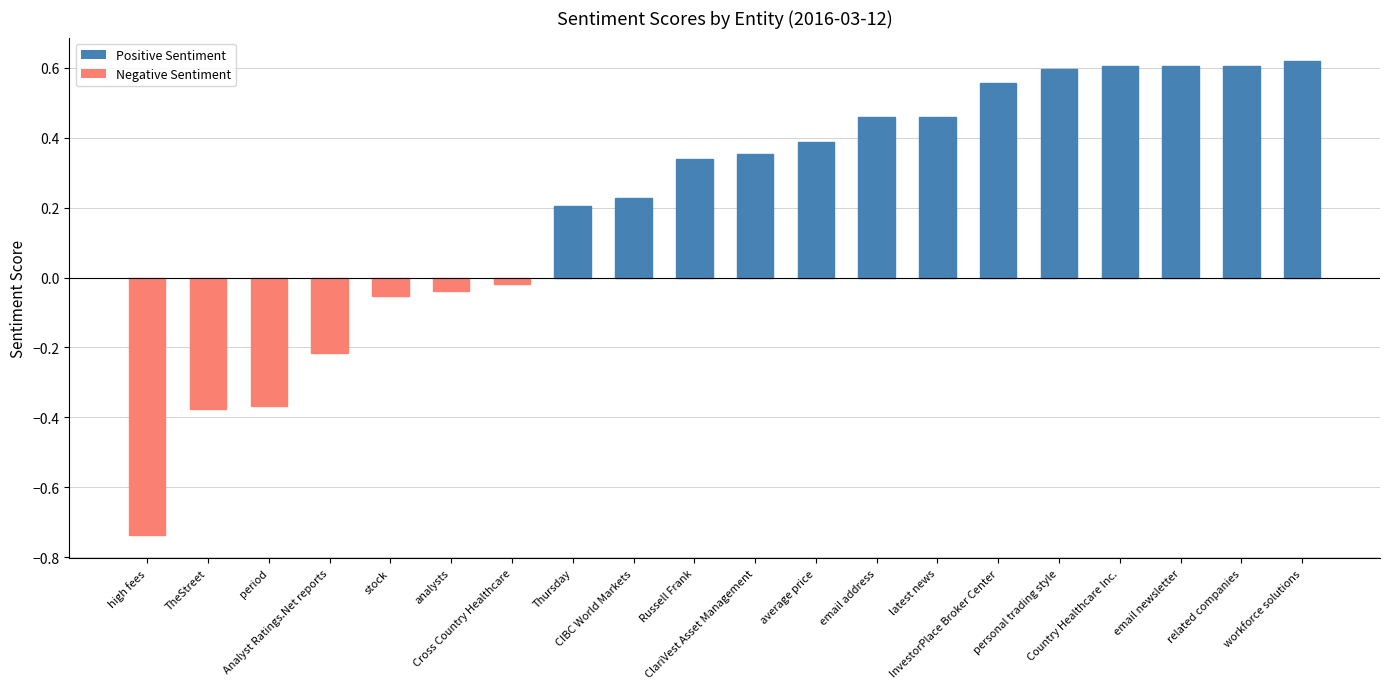

True or false: the data shows 0.4 at InvestorPlace Broker Center.

False